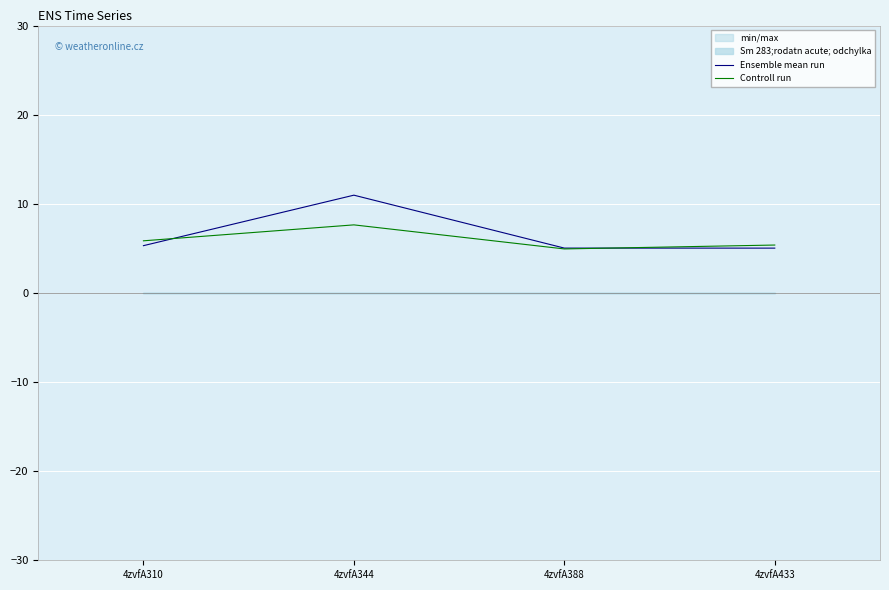

Is the value of Ensemble mean run at 4zvfA310 greater than the value of Controll run at 4zvfA310?

No